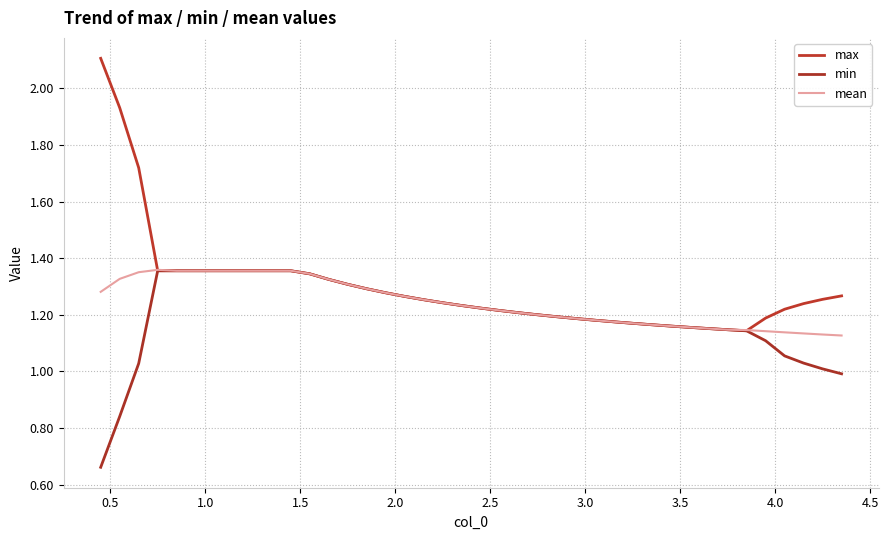

What is the sum of all mean values?

49.7